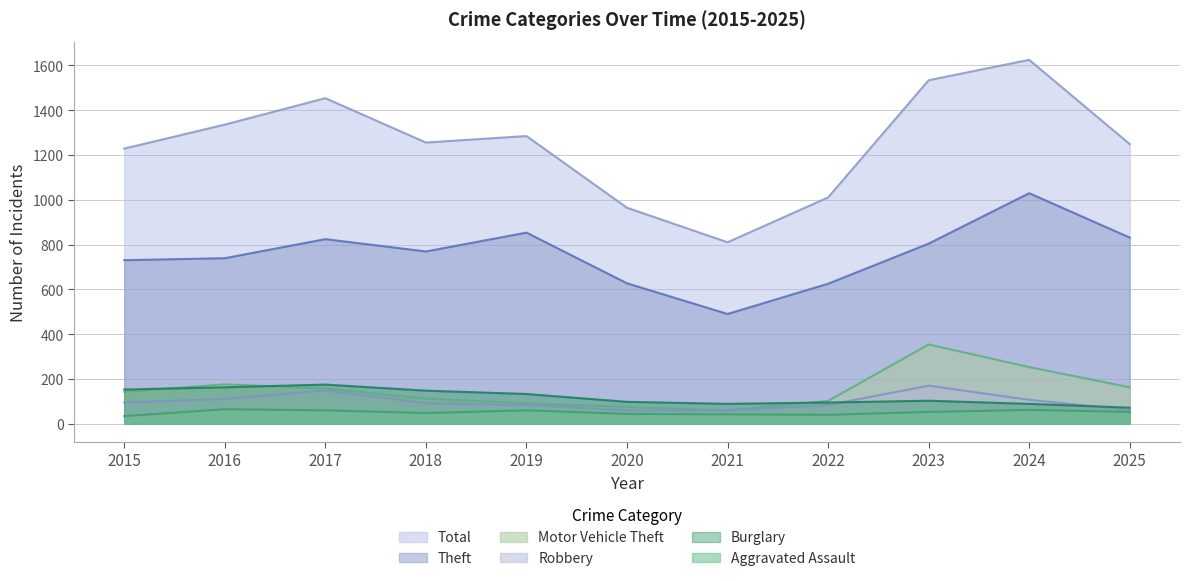

Is the value of Total at 2015 greater than the value of Theft at 2021?

Yes